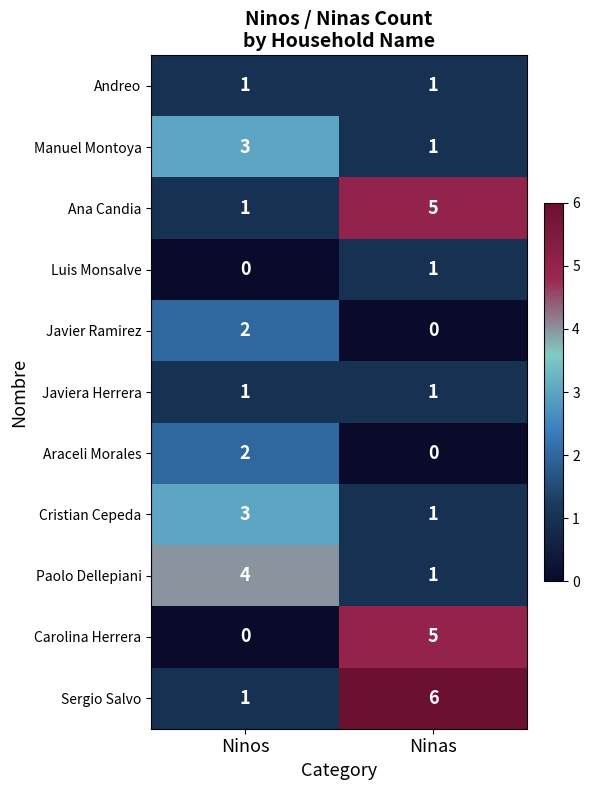

Is the value of Javier Ramirez at Ninos greater than the value of Carolina Herrera at Ninas?

No